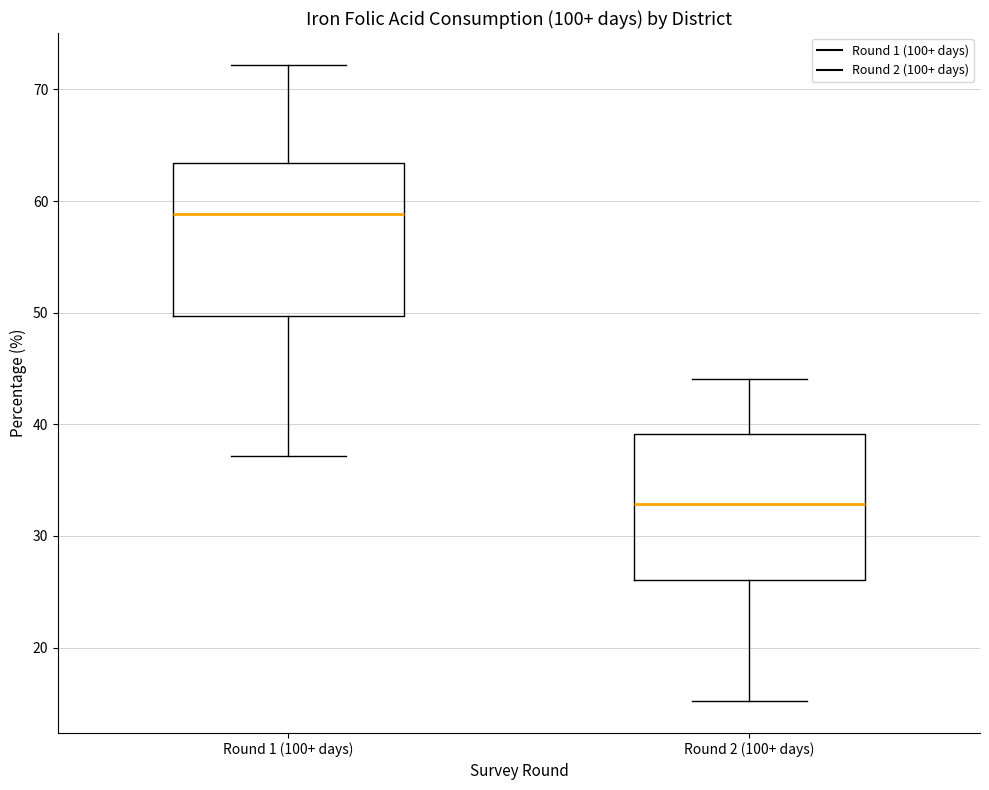

Which box's median line is the highest?

Round 1 (100+ days)